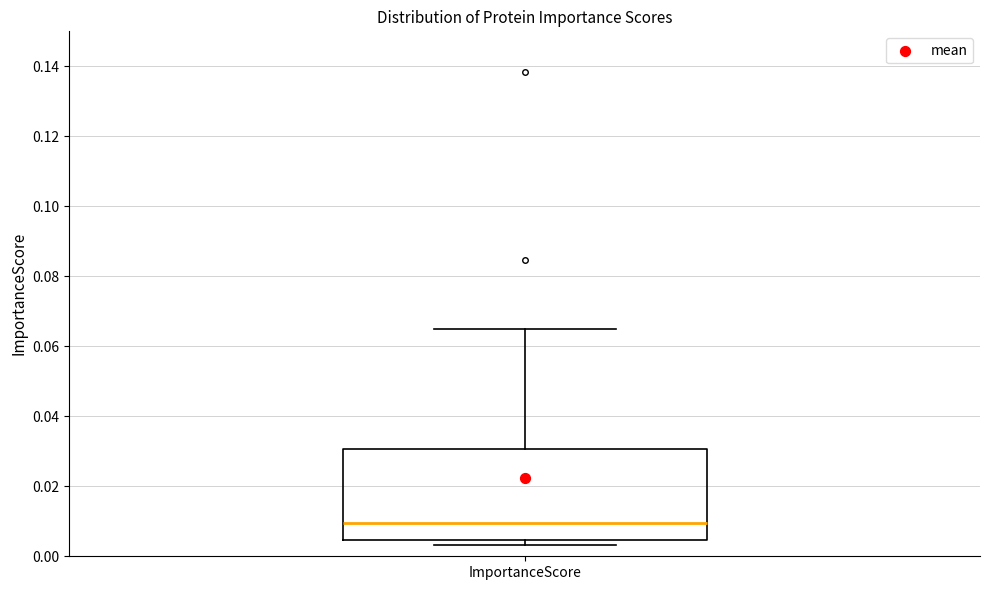

Transcribe this box plot: give where the median line is, the range the box spans, and where the two whiskers end, as read against the y-axis. The values are not printed on the chart, so give them approximately, as read against the axis.

median 0.010, box 0.004 to 0.030, whiskers 0.004 (just below the box's lower edge) to 0.064